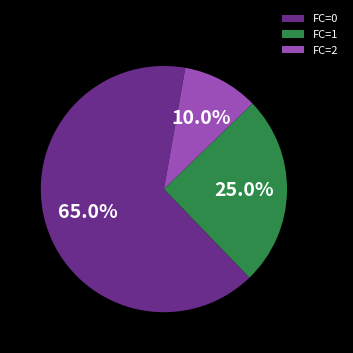

Count the number of slices in the pie.

3